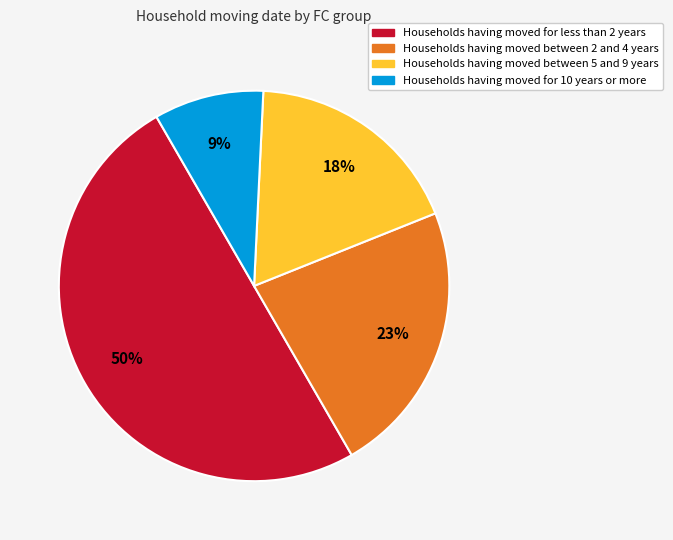

Rank the categories by value from highest to lowest.

Households having moved for less than 2 years, Households having moved between 2 and 4 years, Households having moved between 5 and 9 years, Households having moved for 10 years or more